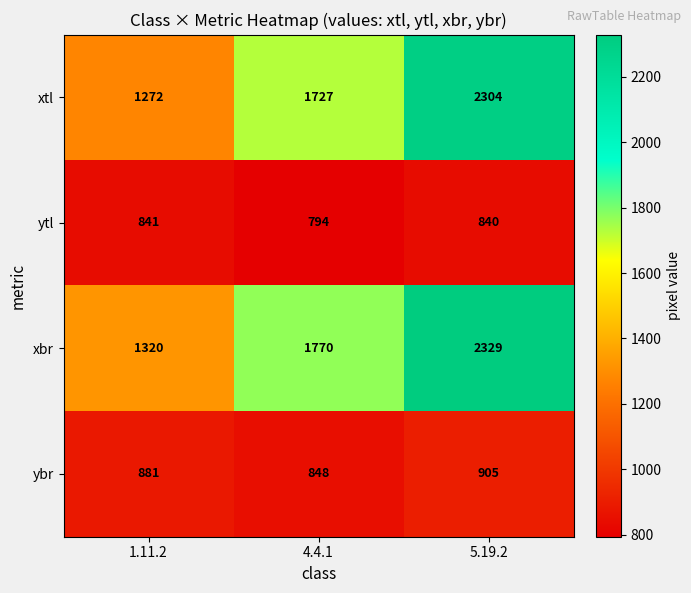

Reading left to right, list all the values displayed in this chart.

xtl: 1.11.2=1272	4.4.1=1727	5.19.2=2304
ytl: 1.11.2=841	4.4.1=794	5.19.2=840
xbr: 1.11.2=1320	4.4.1=1770	5.19.2=2329
ybr: 1.11.2=881	4.4.1=848	5.19.2=905